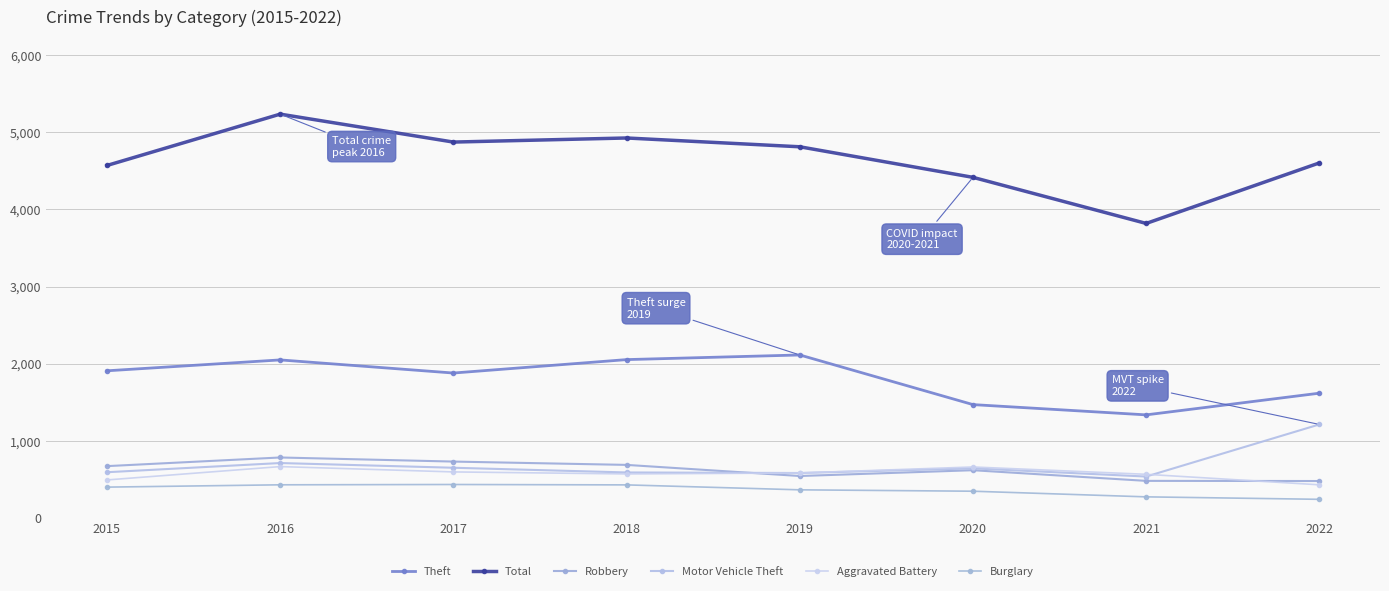

What is the difference between the maximum and minimum values in the Total series?

1416